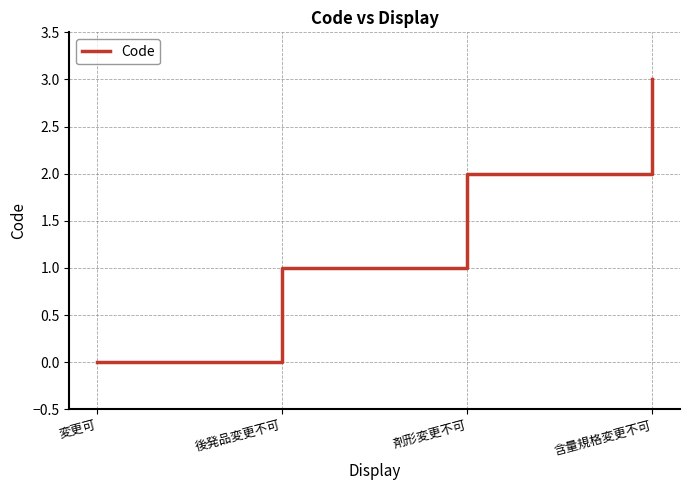

Count the number of categories in the chart.

4